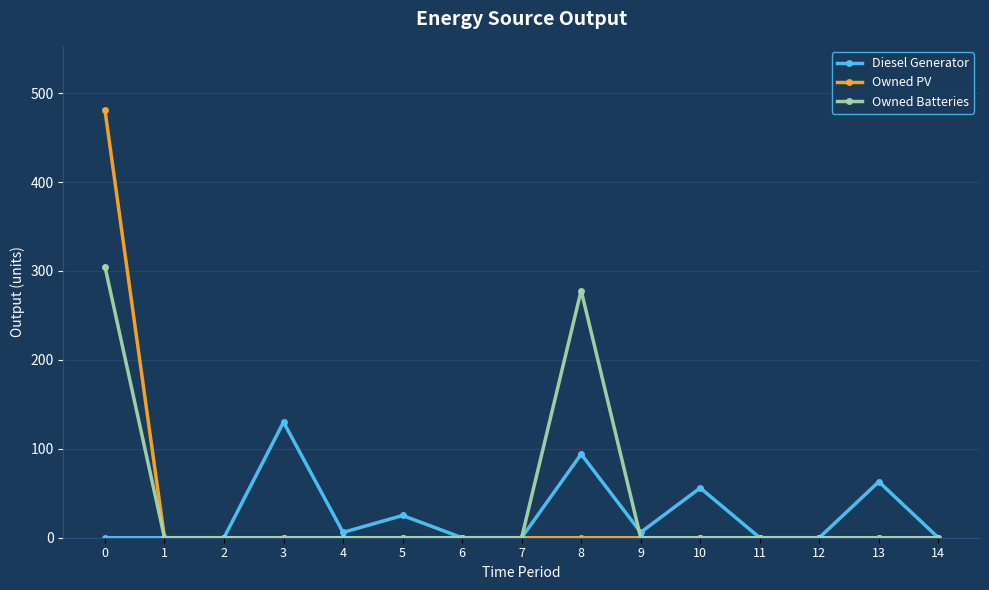

What is the average value of the Diesel Generator series?

25